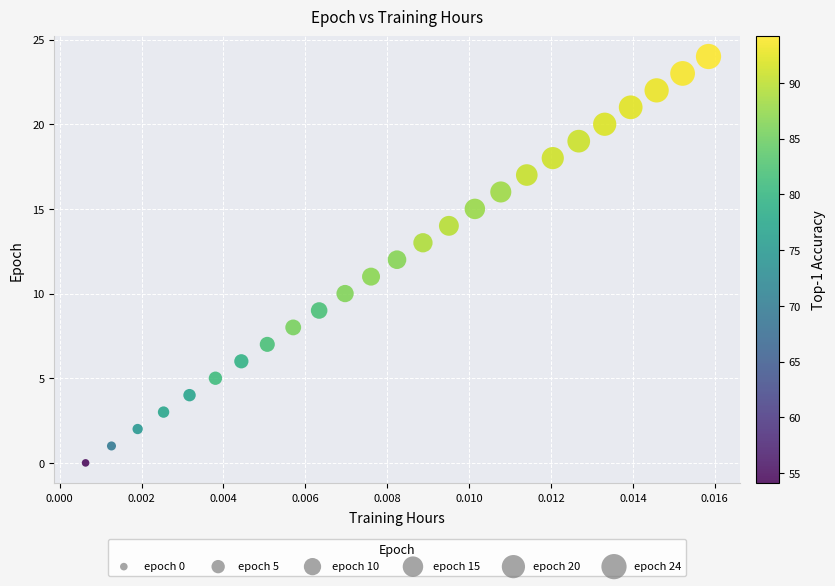

What is the range of Y values (max minus min)?

24